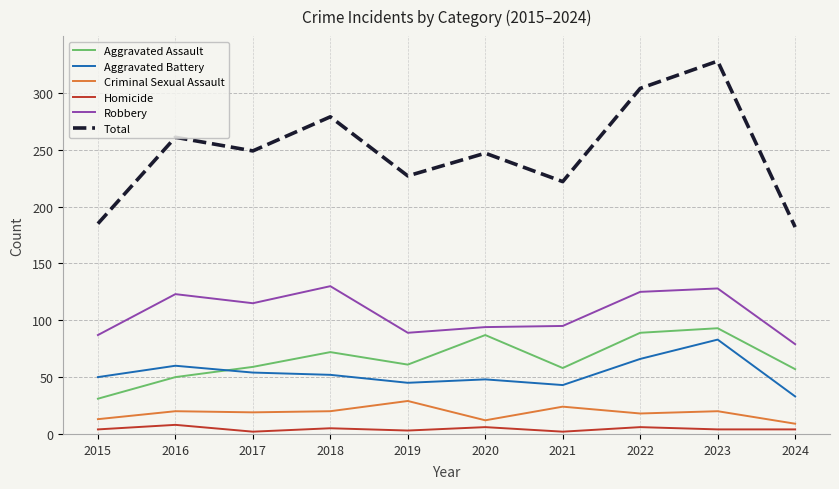

Which series changed the most between 2016 and 2023?

Total